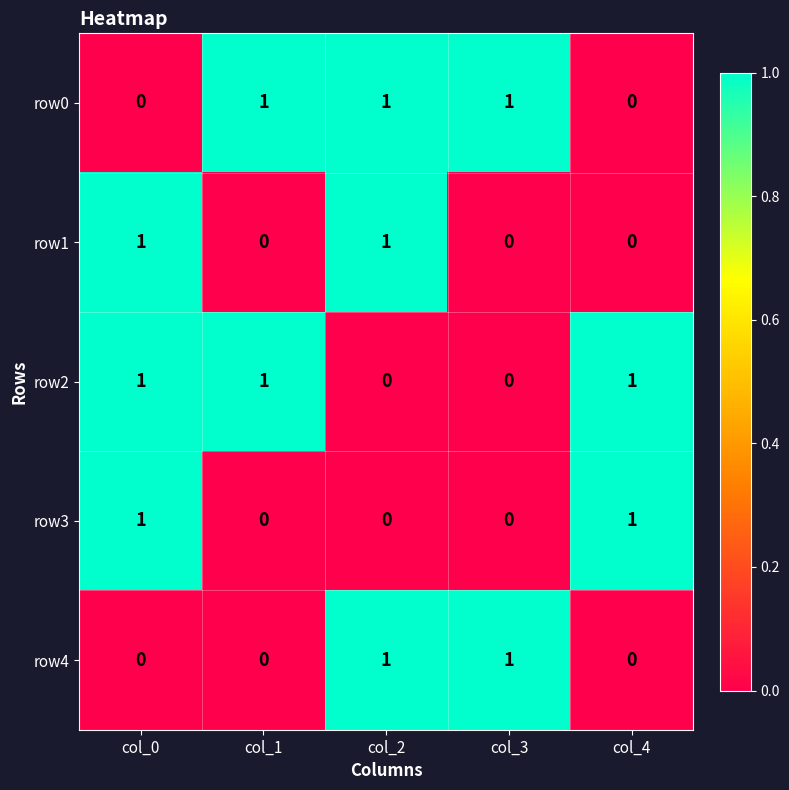

The row0 series shows 1 at col_3. True or false?

True